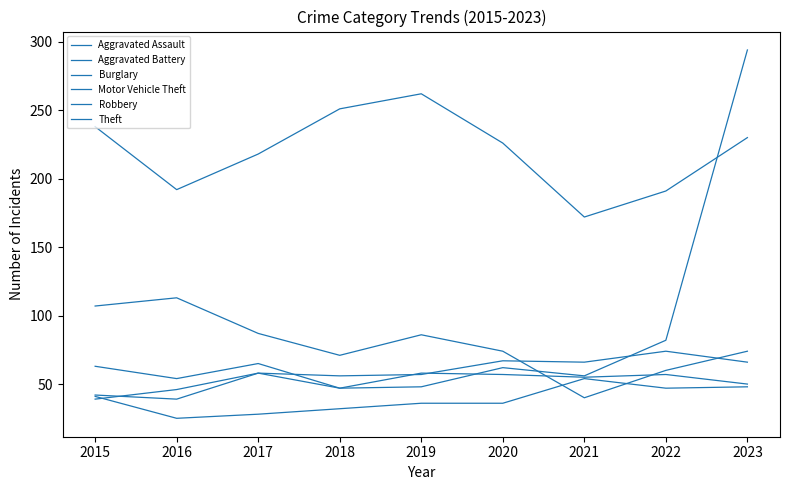

List the series in order of their peak value, highest first.

Motor Vehicle Theft, Theft, Burglary, Aggravated Battery, Robbery, Aggravated Assault